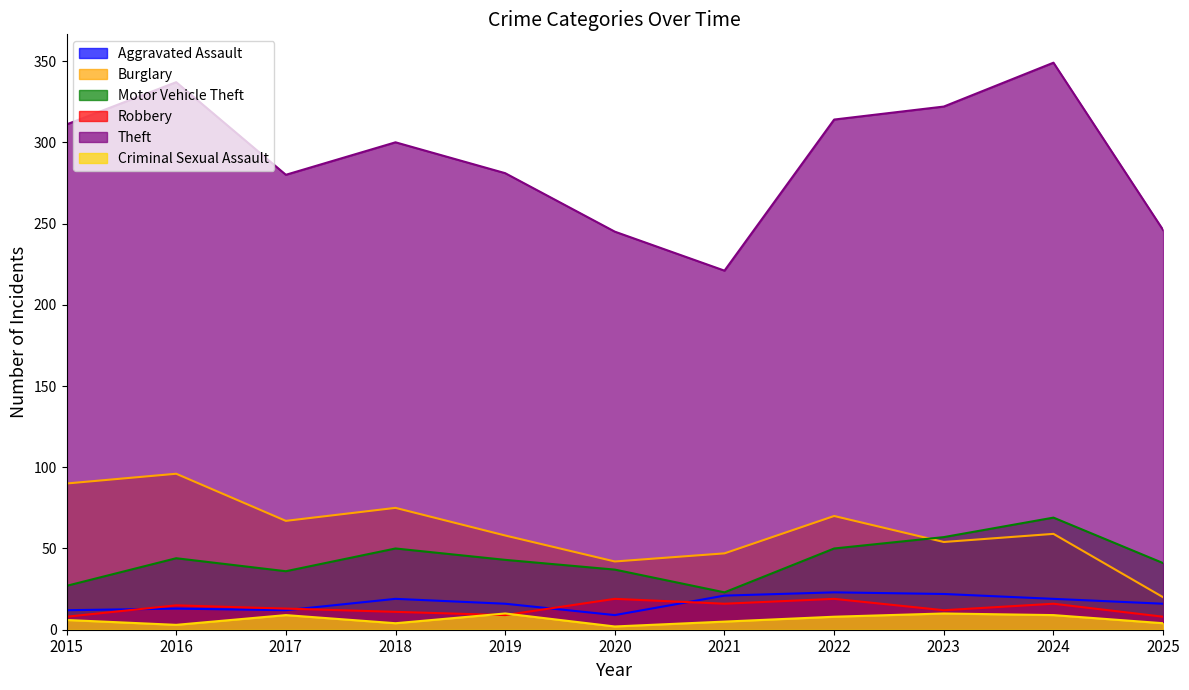

What is the maximum value shown in the chart?

349